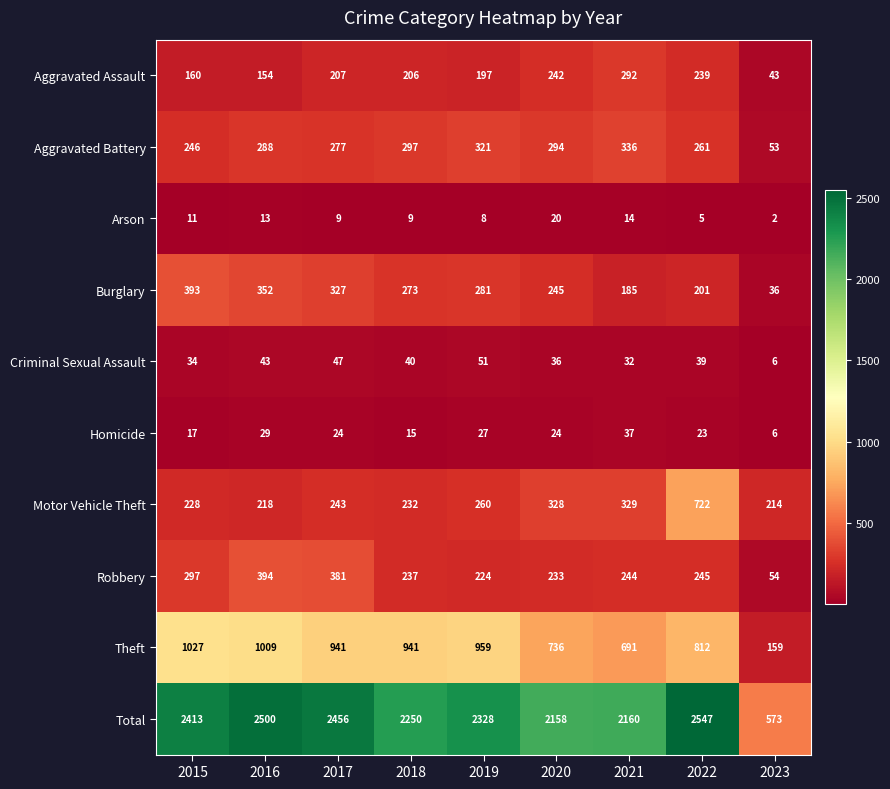

What is the total value across all series at 2020?

4316